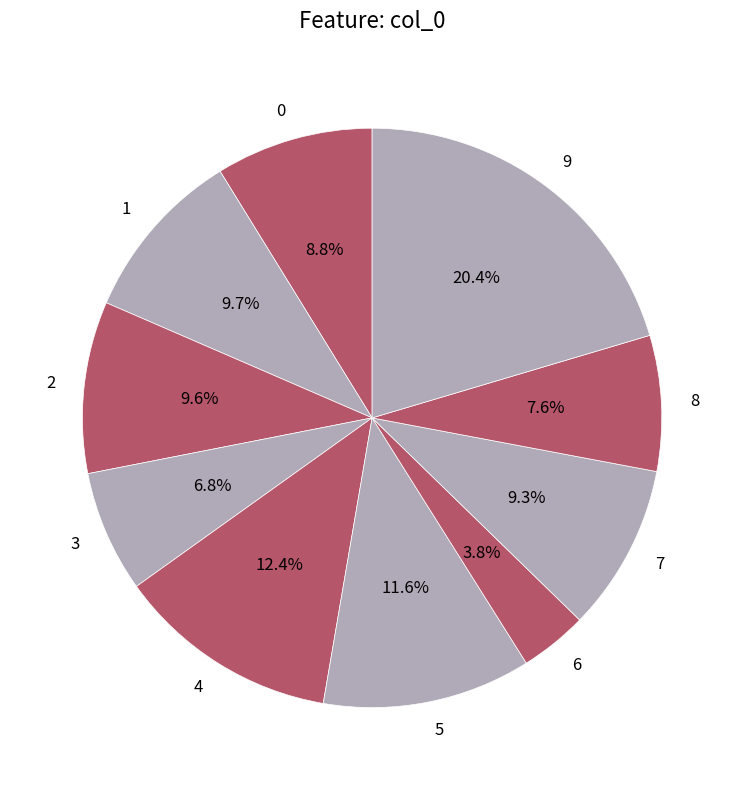

Does any single category account for the majority?

No